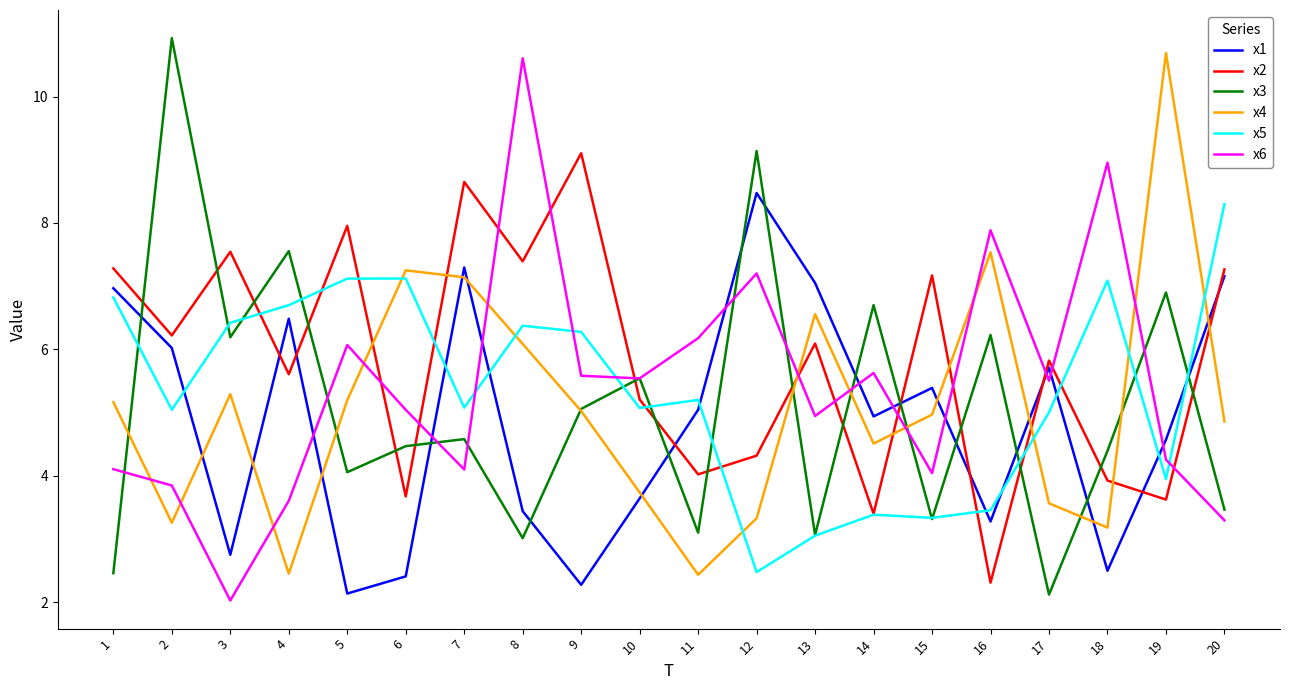

What is the smallest value displayed?

2.0